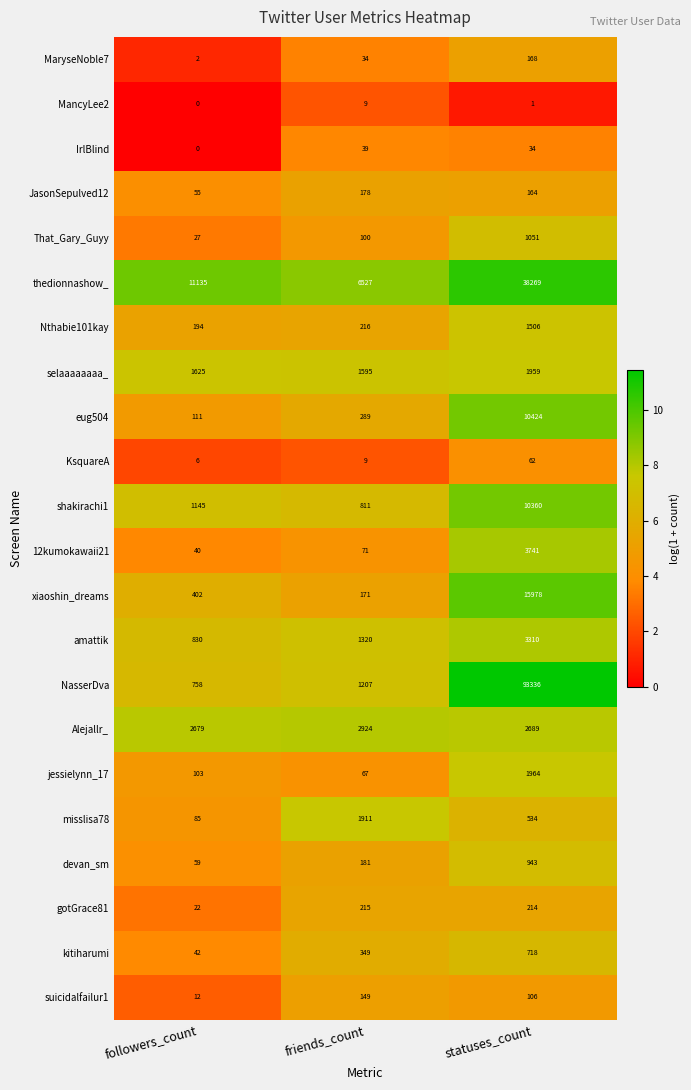

What is the lowest value of the That_Gary_Guyy series?

27